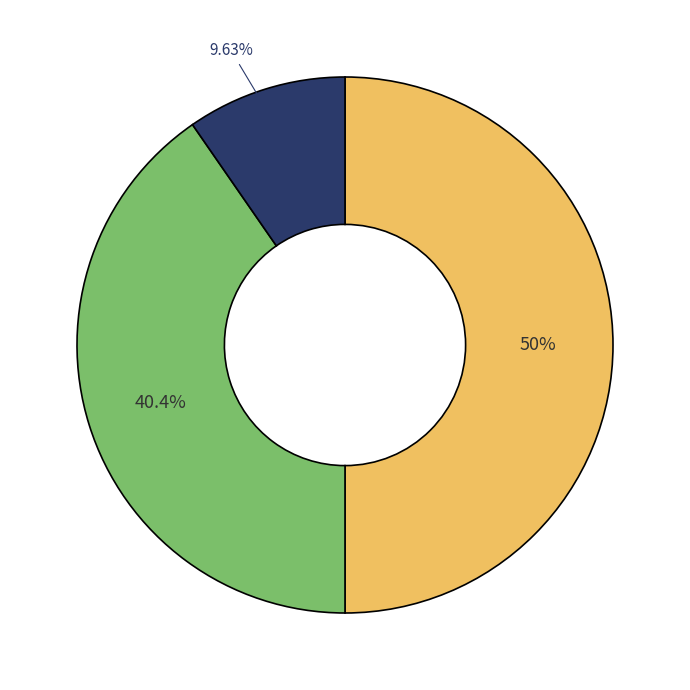

Which slice is the largest?

Full